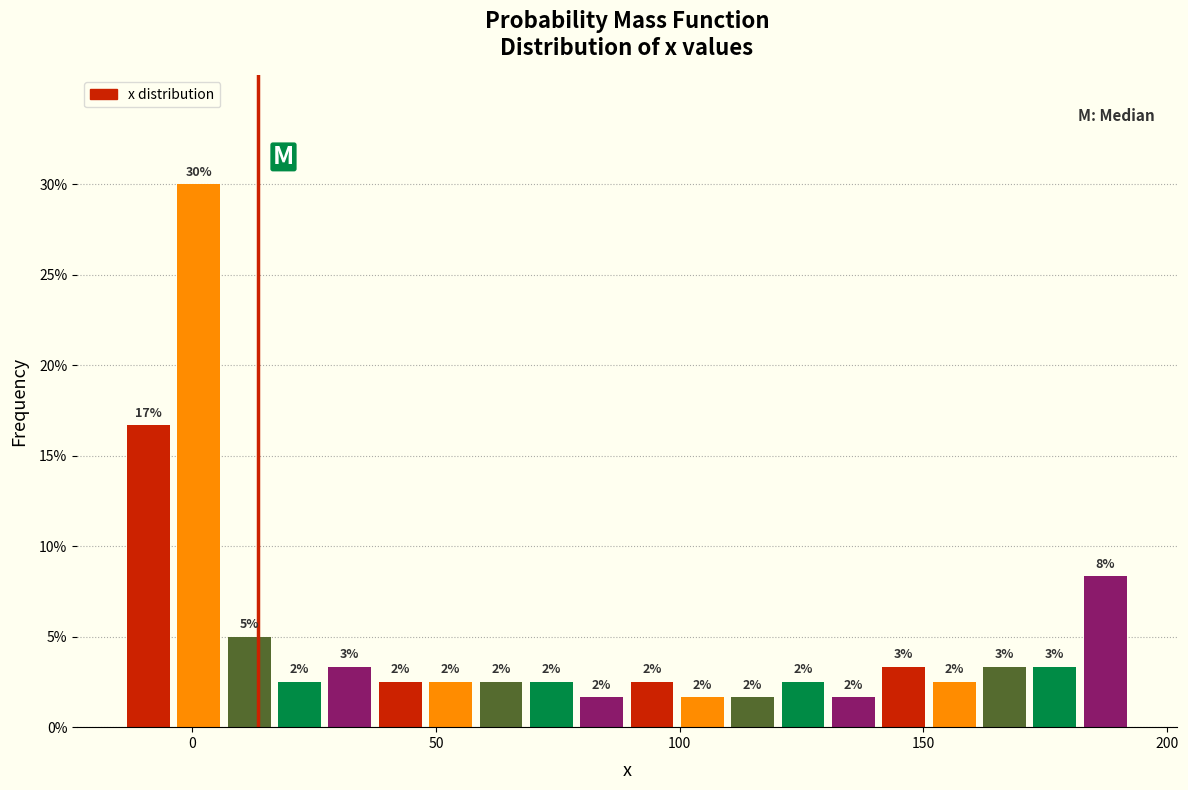

Around what value on the x-axis is the tallest bar? Give the approximate position of its centre, as read against the axis.

0